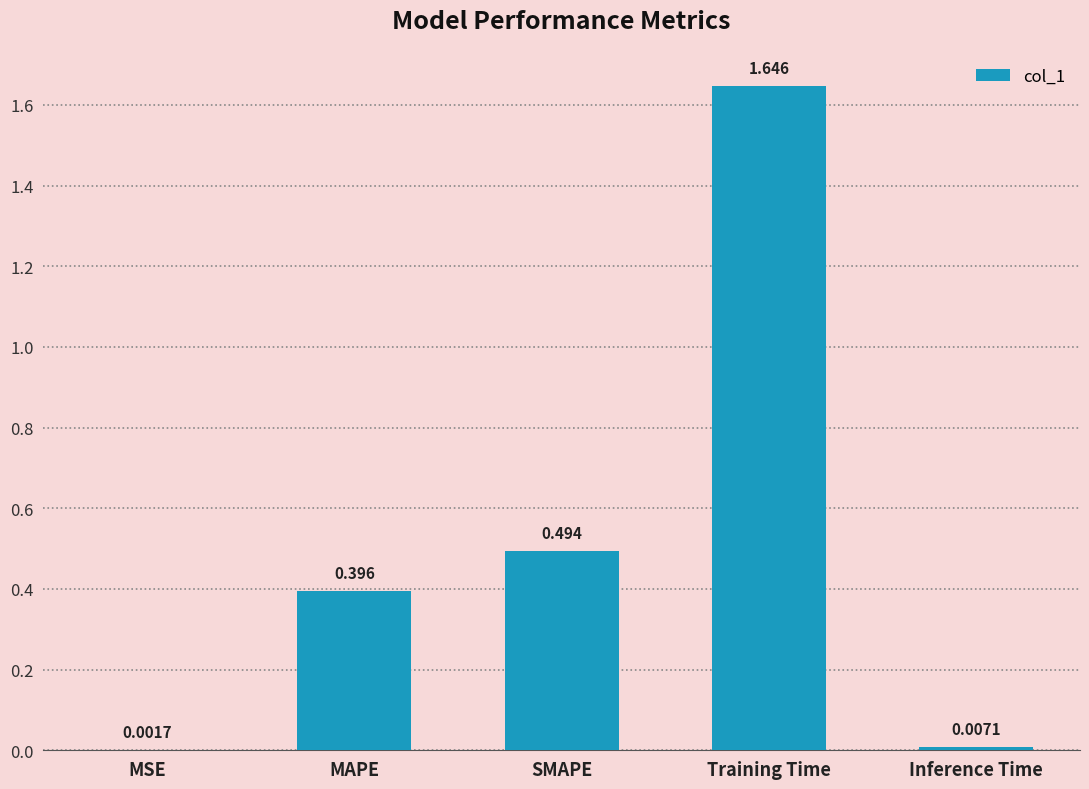

At which category does the chart reach its peak across all series?

Training Time